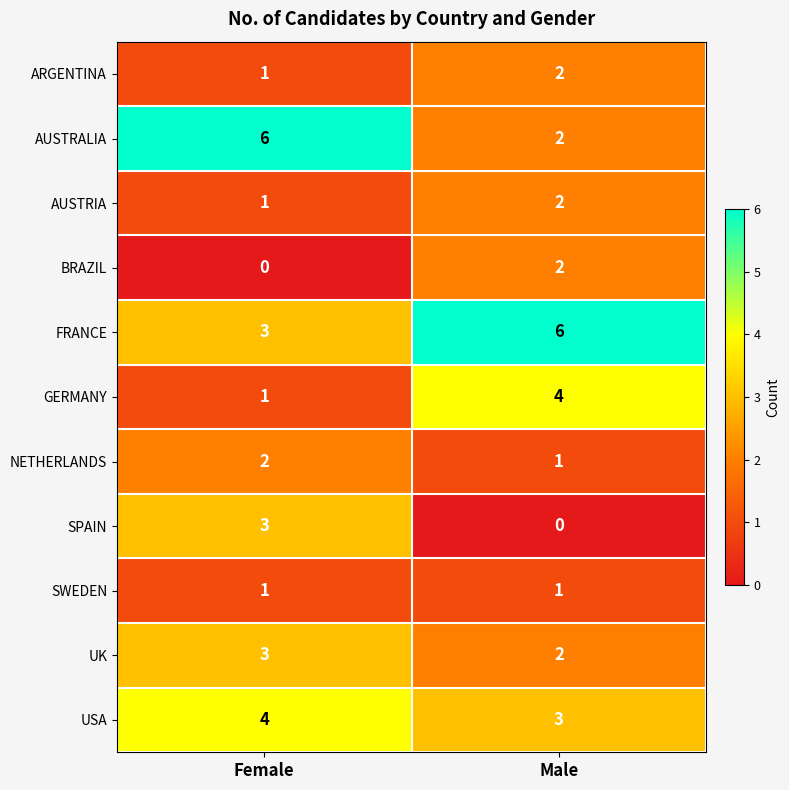

At which label is SPAIN closest to 1?

Male